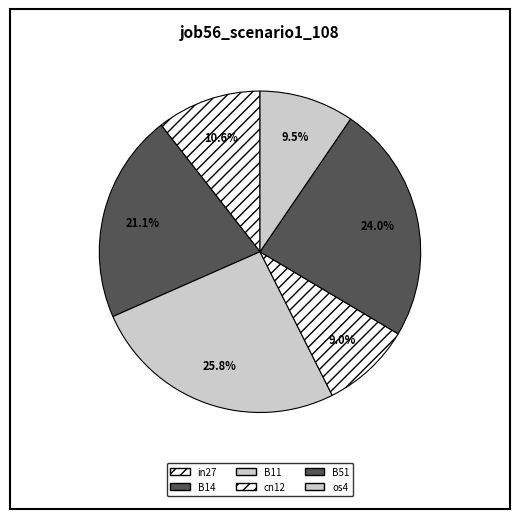

What percentage is the in27 slice, to the nearest percent?

11%